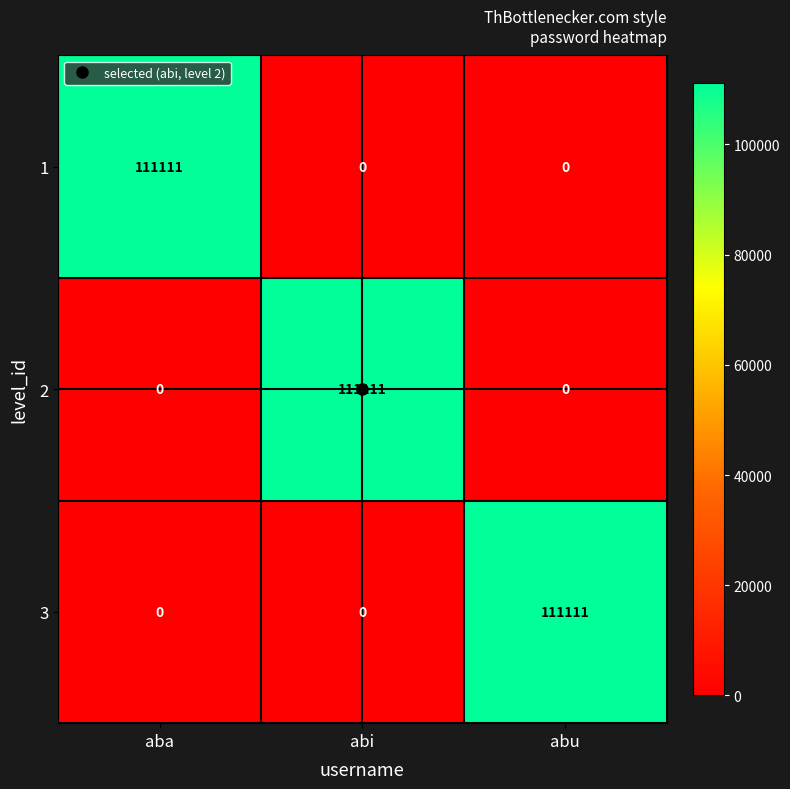

At how many categories does at least one series exceed 70523?

3